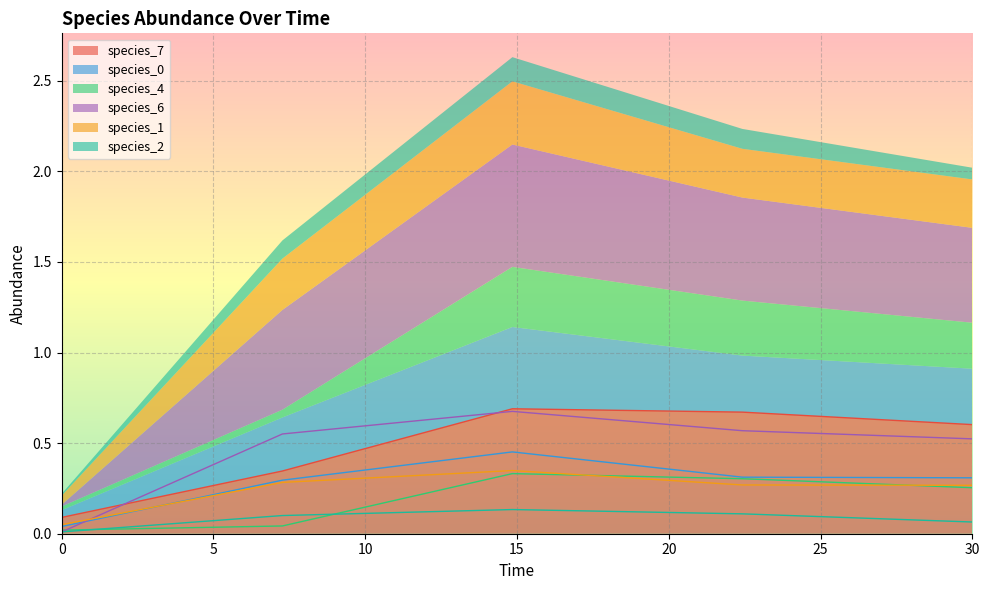

The value of species_0 at 0.0 is 0.0. True or false?

True